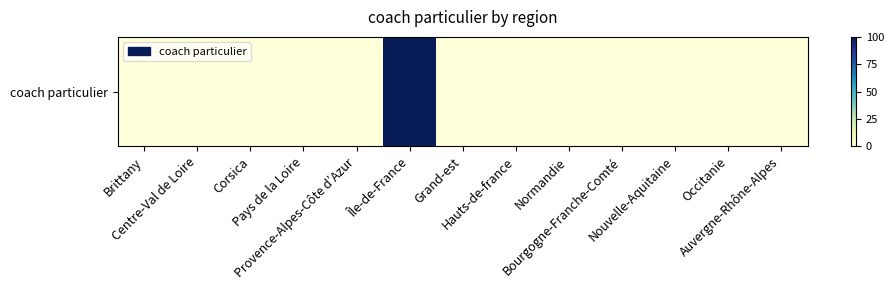

Reading right to left, what are all the values shown in this chart?

Auvergne-Rhône-Alpes=0	Occitanie=0	Nouvelle-Aquitaine=0	Bourgogne-Franche-Comté=0	Normandie=0	Hauts-de-france=0	Grand-est=0	Île-de-France=100	Provence-Alpes-Côte d’Azur=0	Pays de la Loire=0	Corsica=0	Centre-Val de Loire=0	Brittany=0